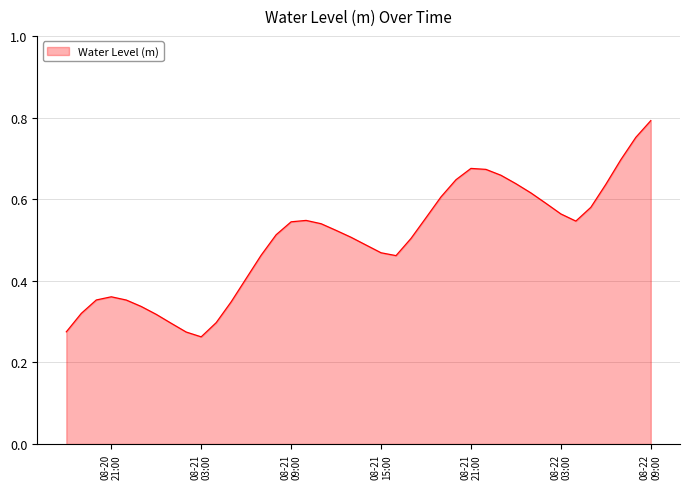

What is the difference between the second highest and minimum values?

0.5